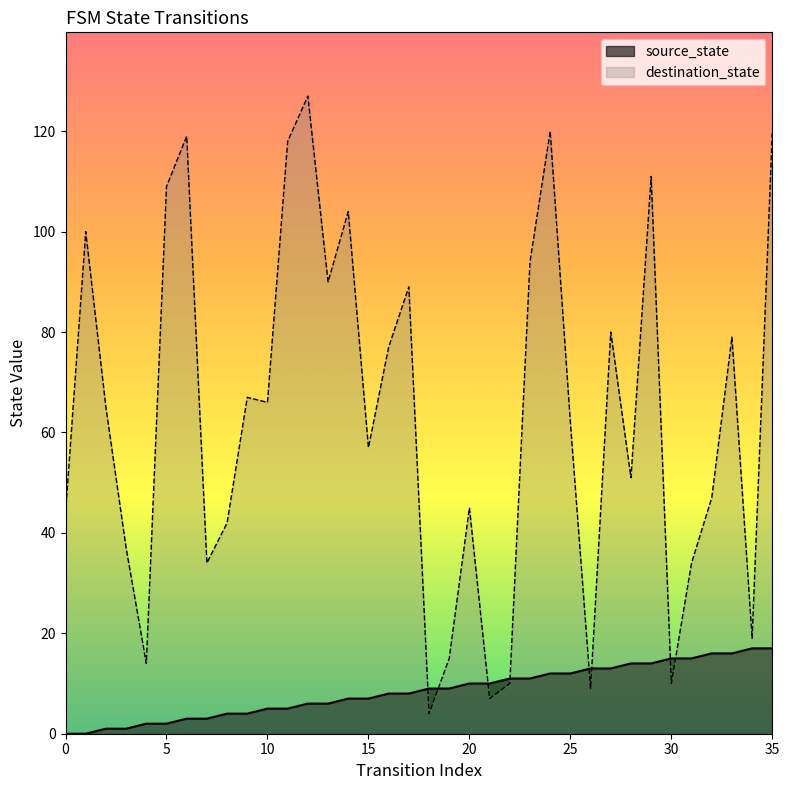

What are all the series names shown in the legend?

source_state, destination_state